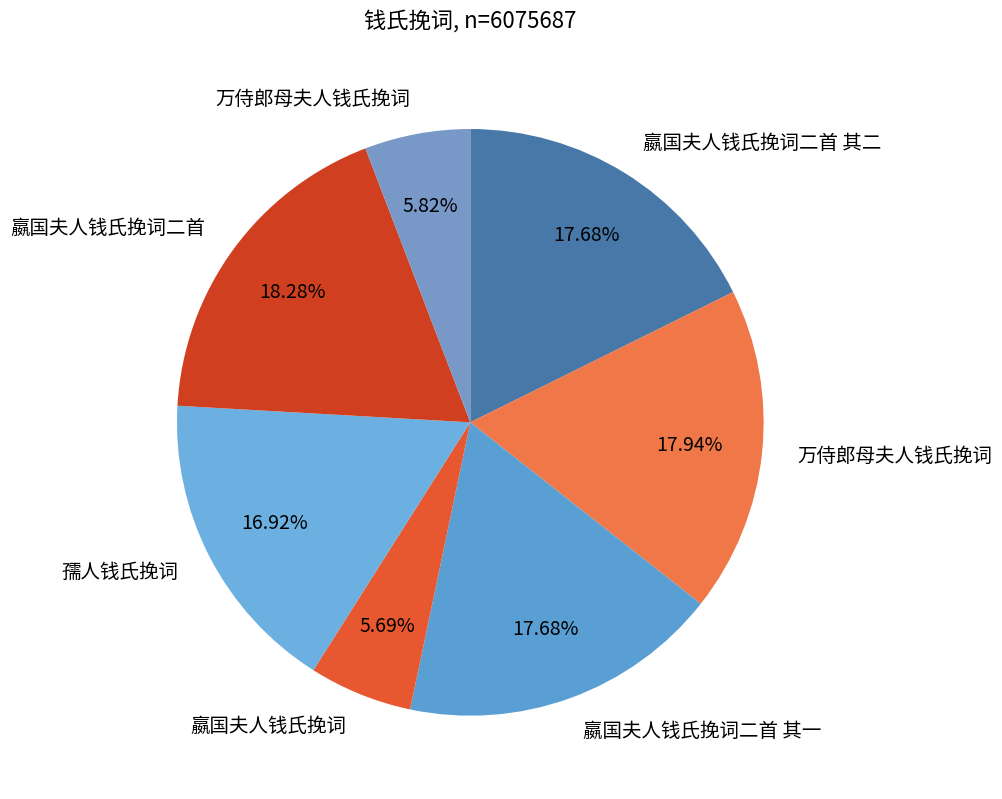

Rank the categories by value from lowest to highest.

嬴国夫人钱氏挽词, 万侍郎母夫人钱氏挽词, 孺人钱氏挽词, 嬴国夫人钱氏挽词二首 其一, 嬴国夫人钱氏挽词二首 其二, 万侍郎母夫人钱氏挽词, 嬴国夫人钱氏挽词二首